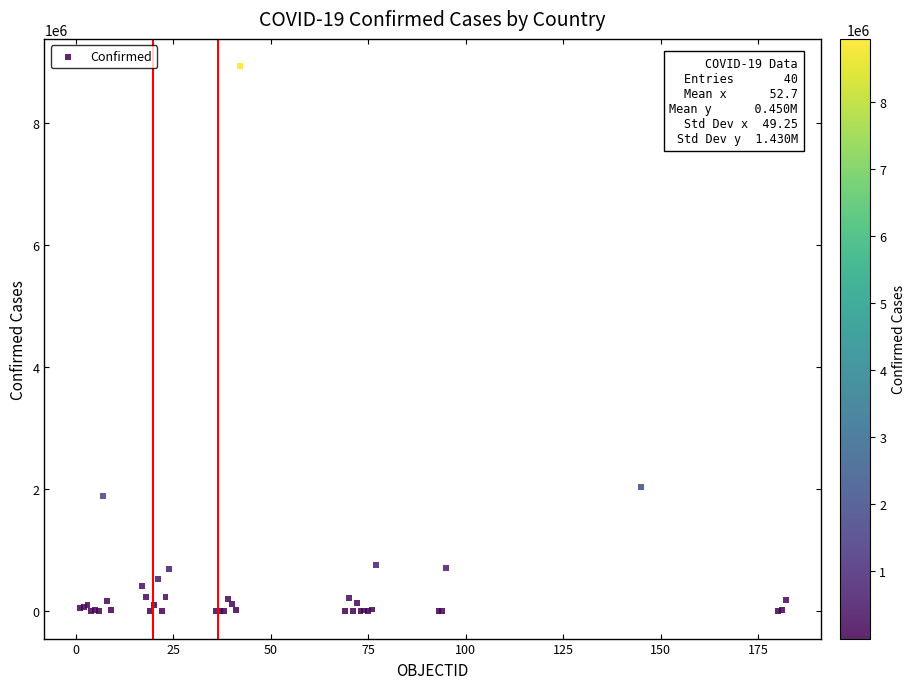

What Y value in the scatter plot is closest to 4466766?

2041352